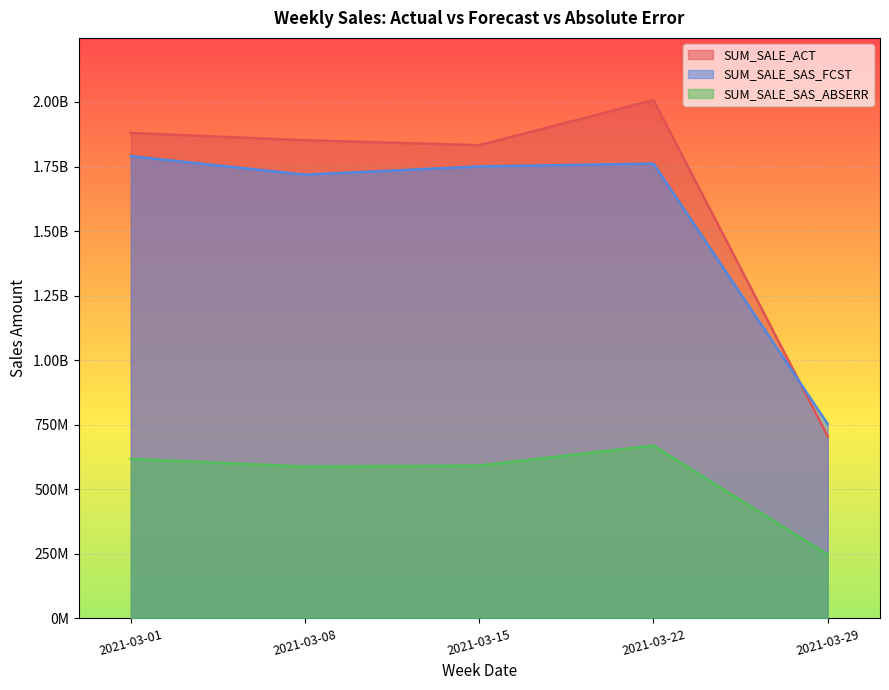

The SUM_SALE_SAS_ABSERR series shows 246930571.5 at 2021-03-29. True or false?

True